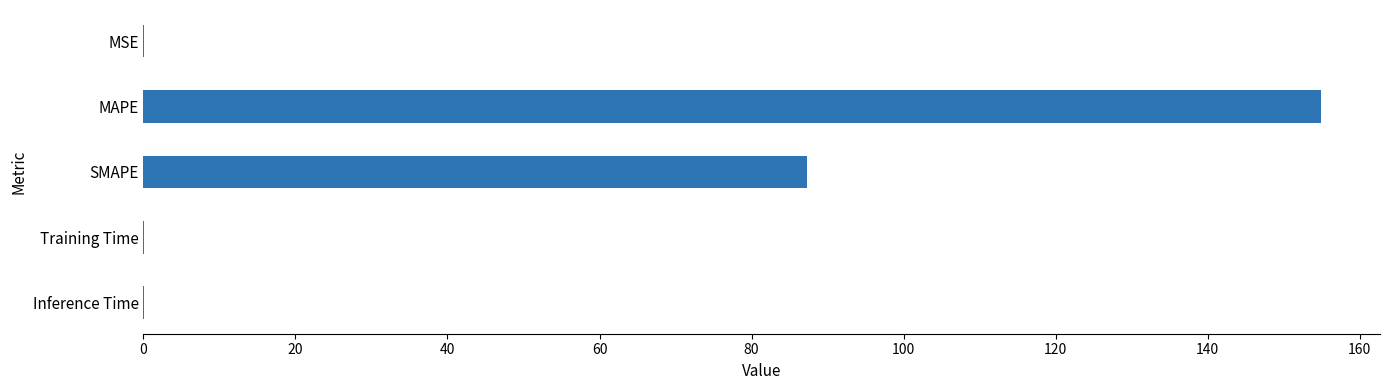

True or false: the data shows 154.9 at MAPE.

True